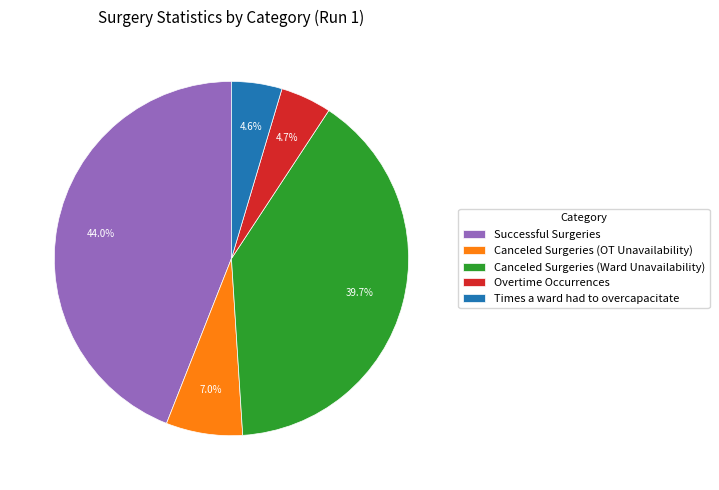

Between Canceled Surgeries (OT Unavailability) and Canceled Surgeries (Ward Unavailability), which is larger?

Canceled Surgeries (Ward Unavailability)